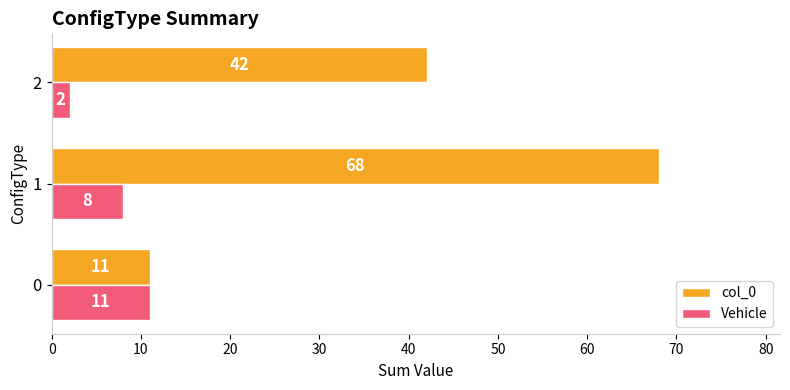

Which series has the largest range (max minus min)?

col_0